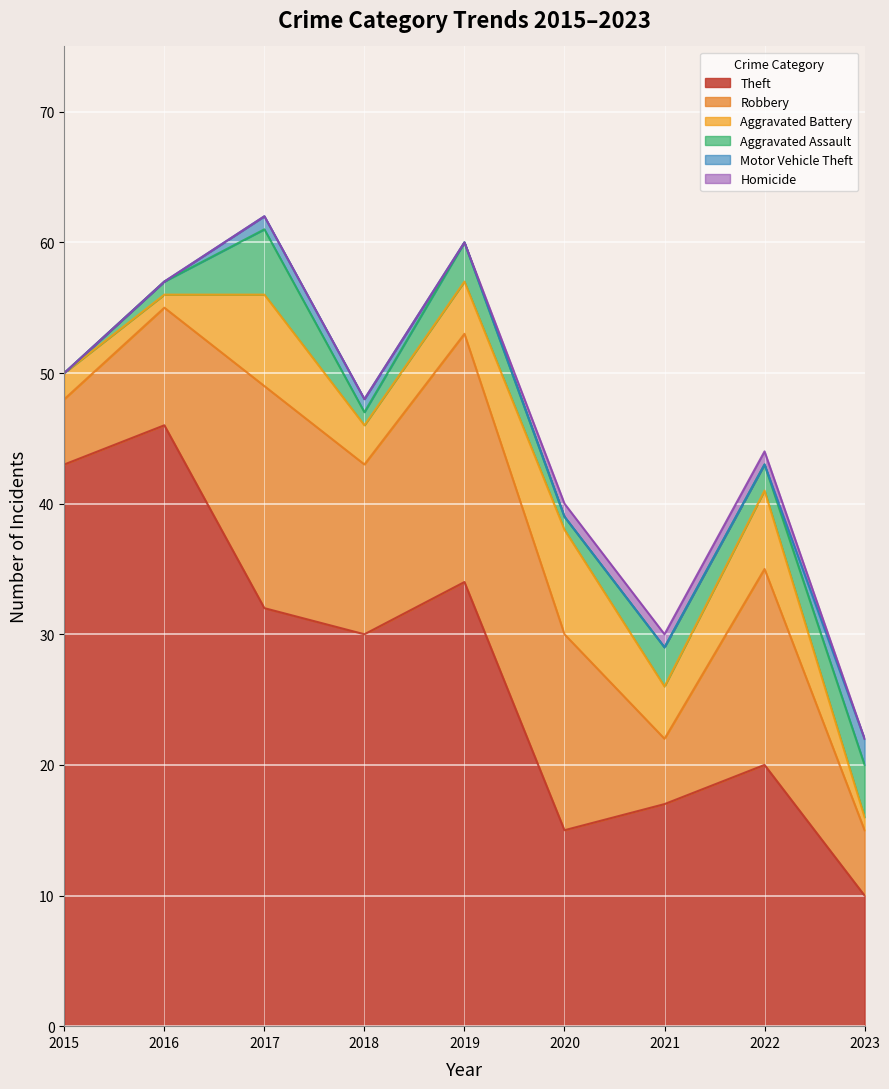

What is the spread (max minus min) of values at 2021?

17